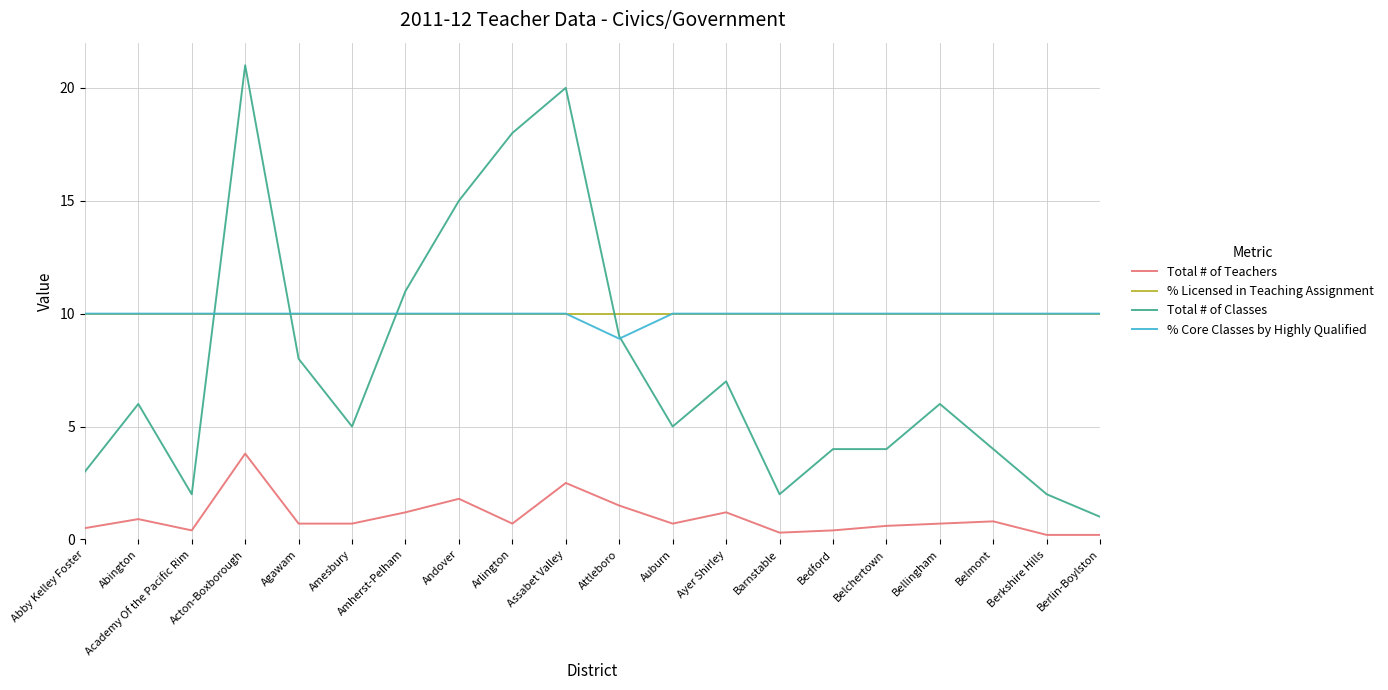

What position from the right is Barnstable?

7